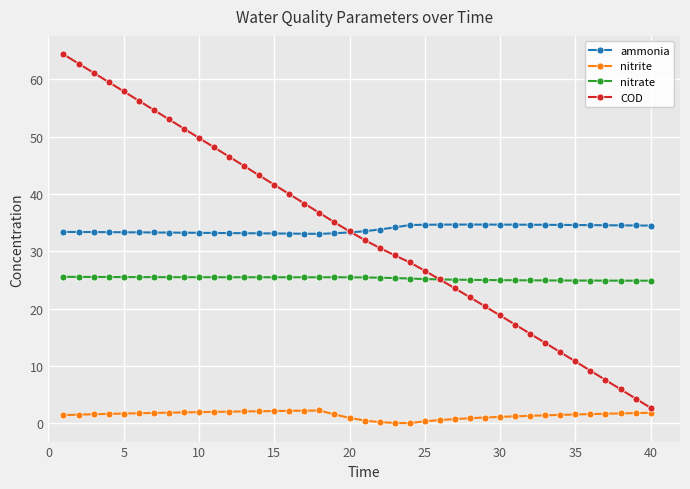

List the series in order of their peak value, highest first.

COD, ammonia, nitrate, nitrite